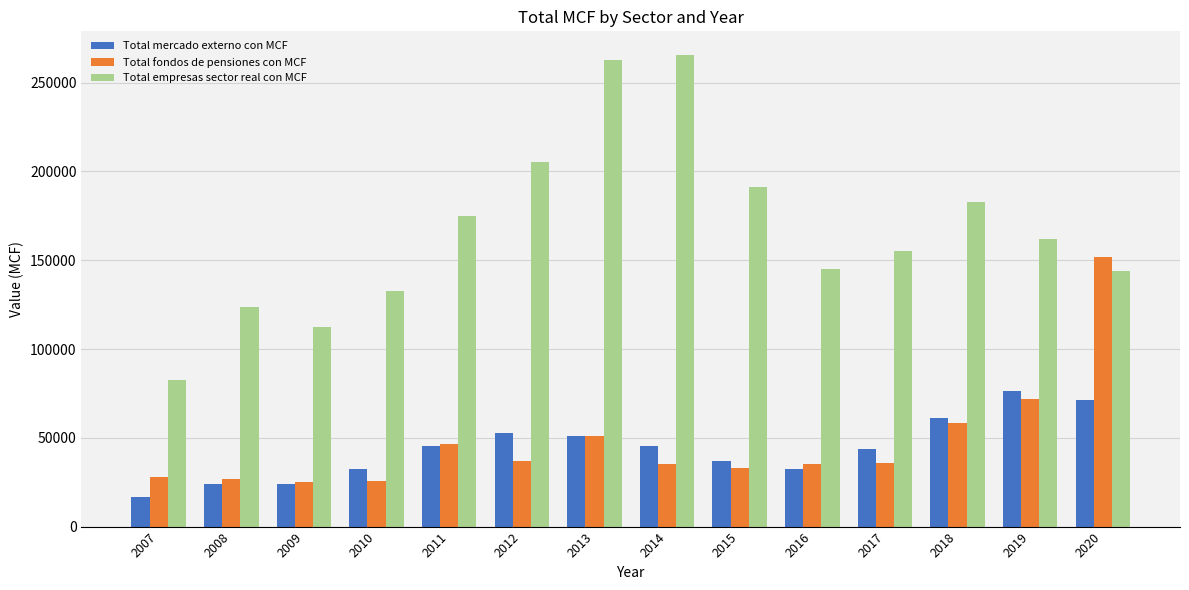

How many bars are there in total?

42